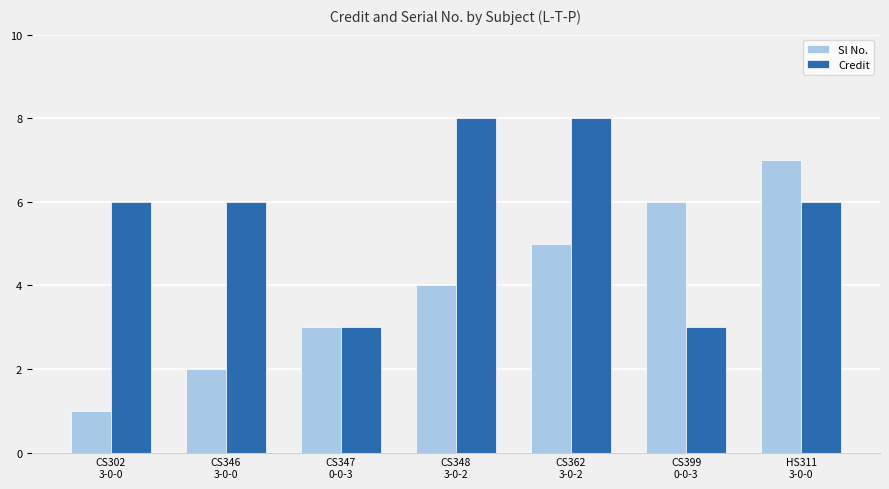

How many bars are there in each group?

2